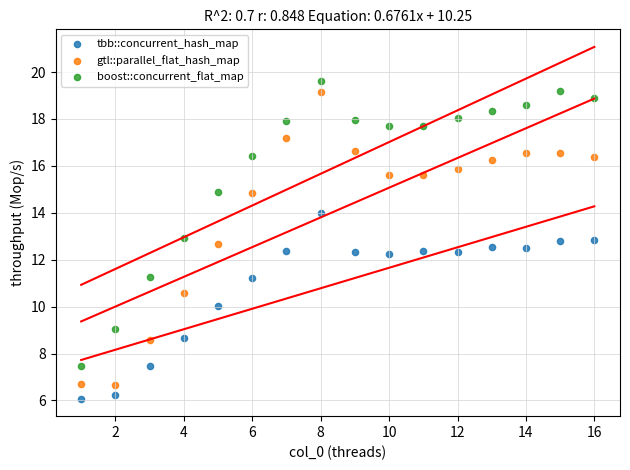

Across all data points, what is the range of Y values (max minus min)?

13.5